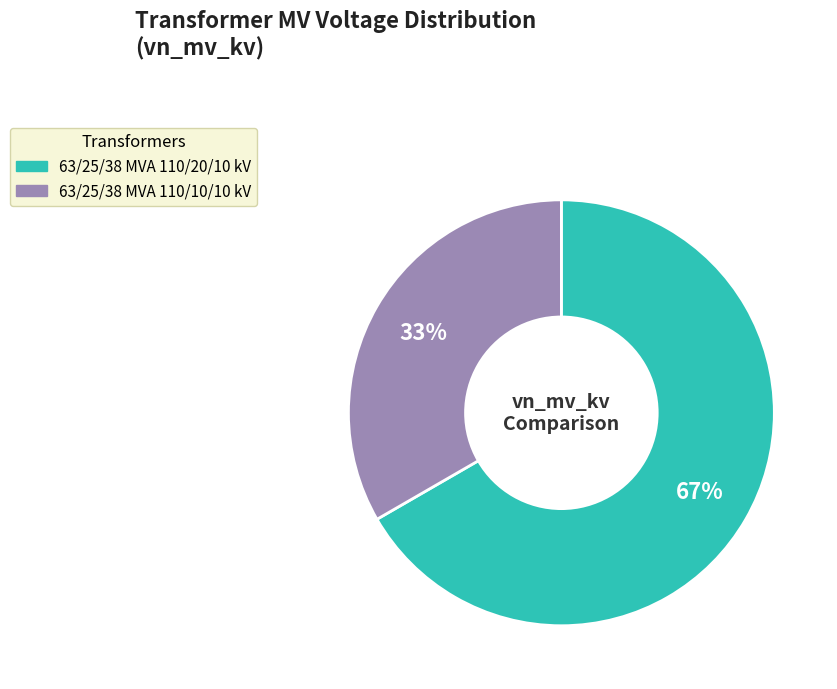

Is it true that 63/25/38 MVA 110/20/10 kV is 61% of the pie?

False